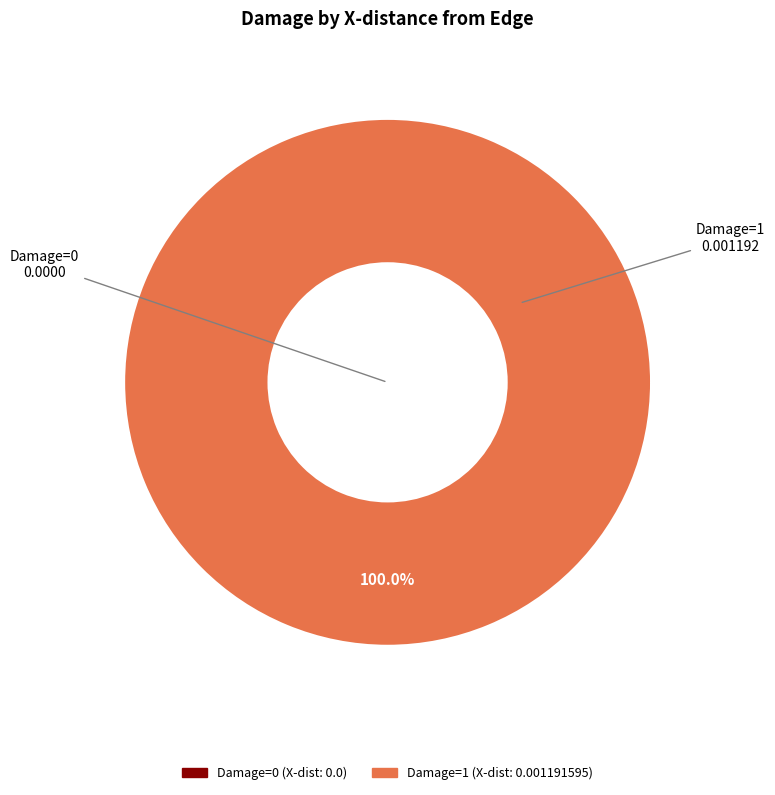

Which category accounts for the majority?

1